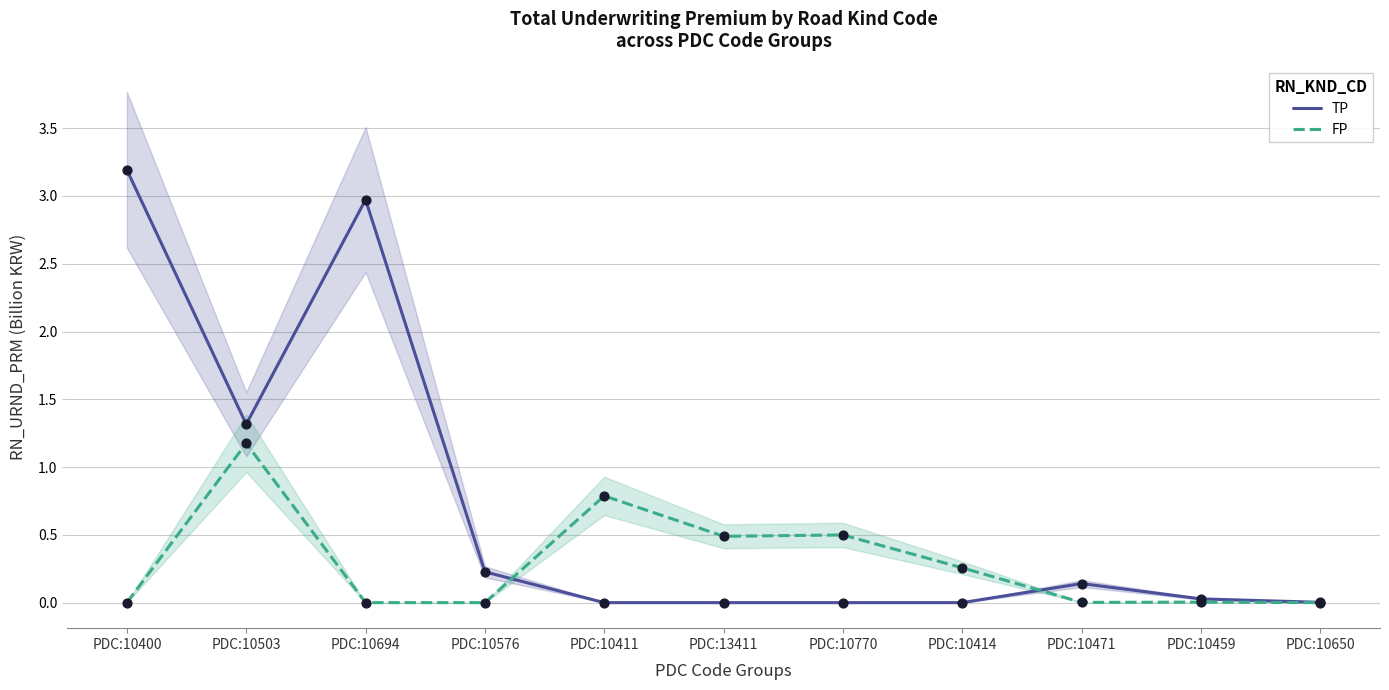

At which category is the sum across all series the highest?

PDC:10400